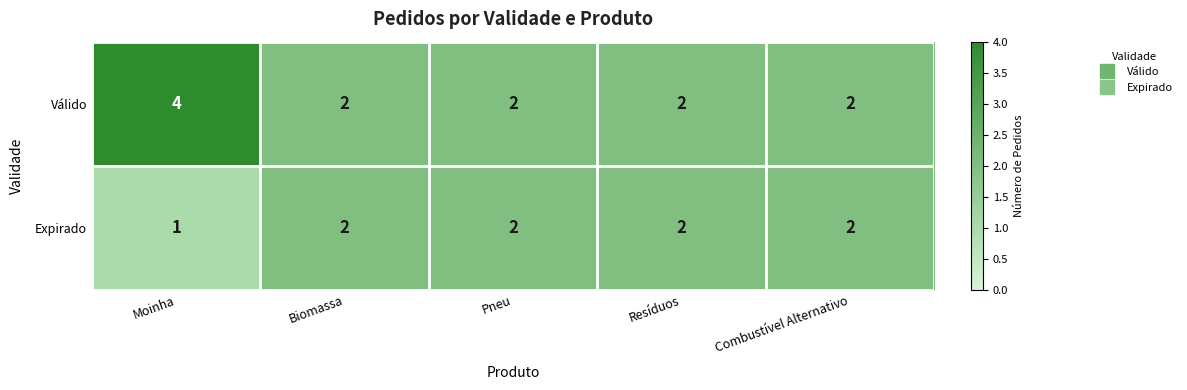

Rank the series by their average value, from lowest to highest.

Expirado, Válido